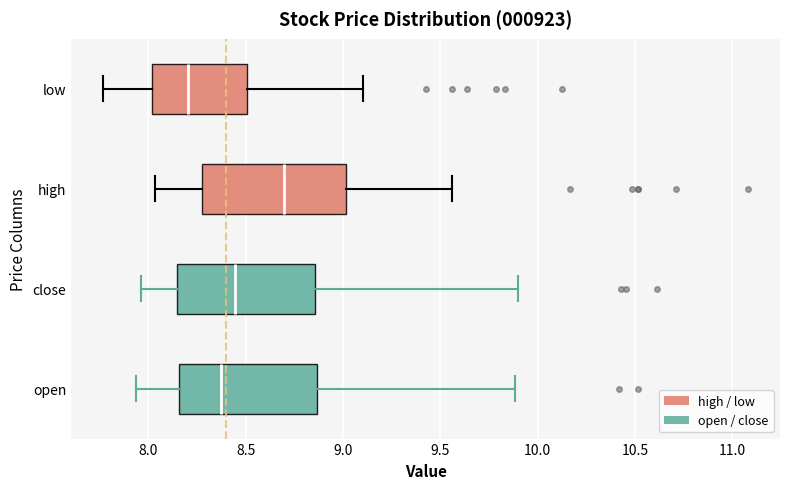

Which box has the furthest to the left median line?

low